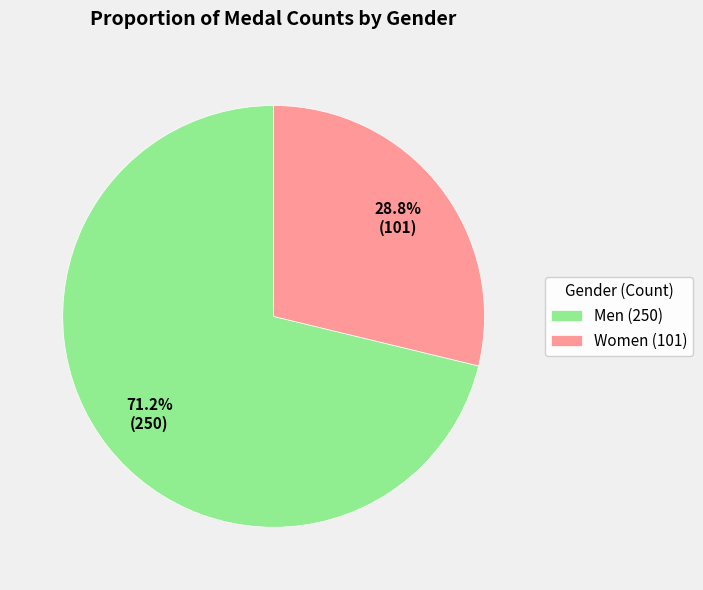

To the nearest percent, what is the average slice percentage?

50%